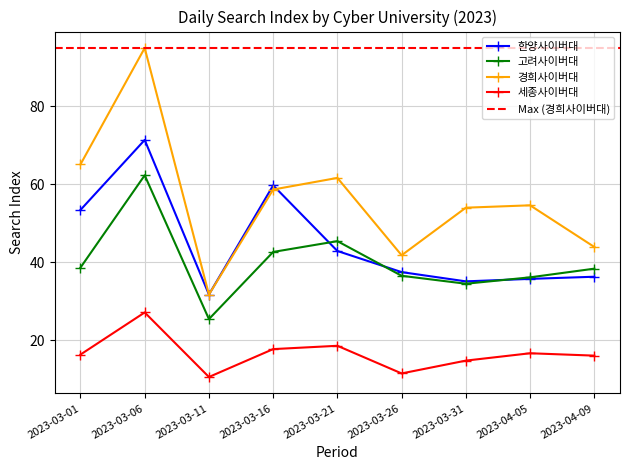

How many data points in 고려사이버대 are above 38?

5